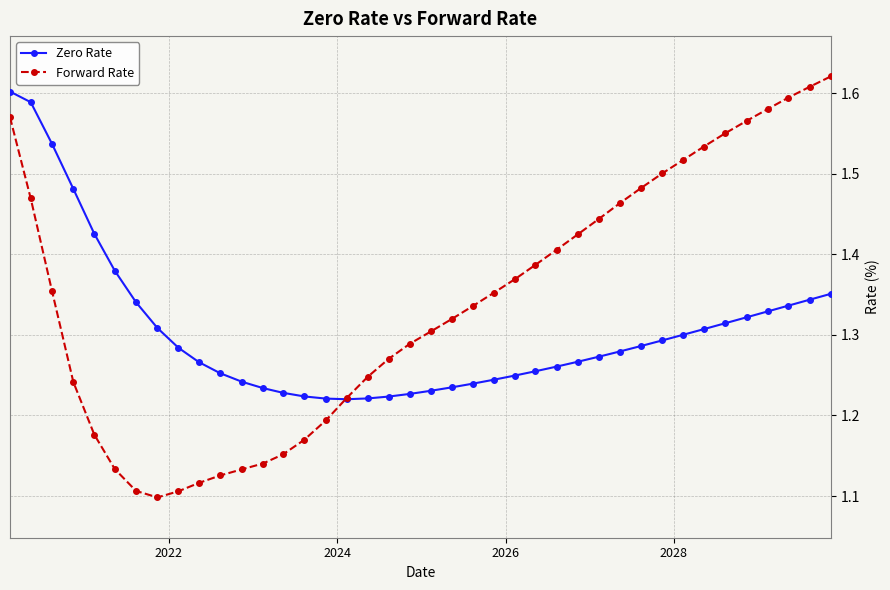

Count the Forward Rate values in the range 1 to 2.

40